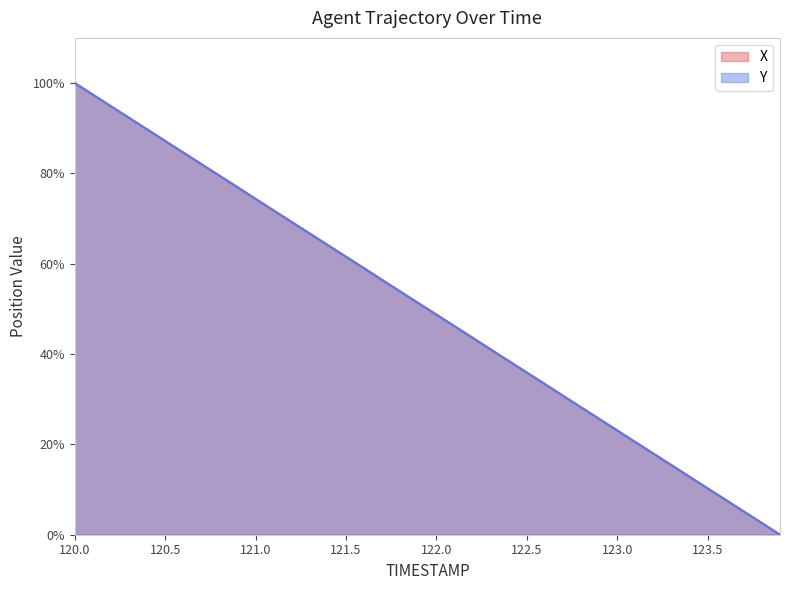

What is the value of the Y point at the 22nd from the left?

46.1